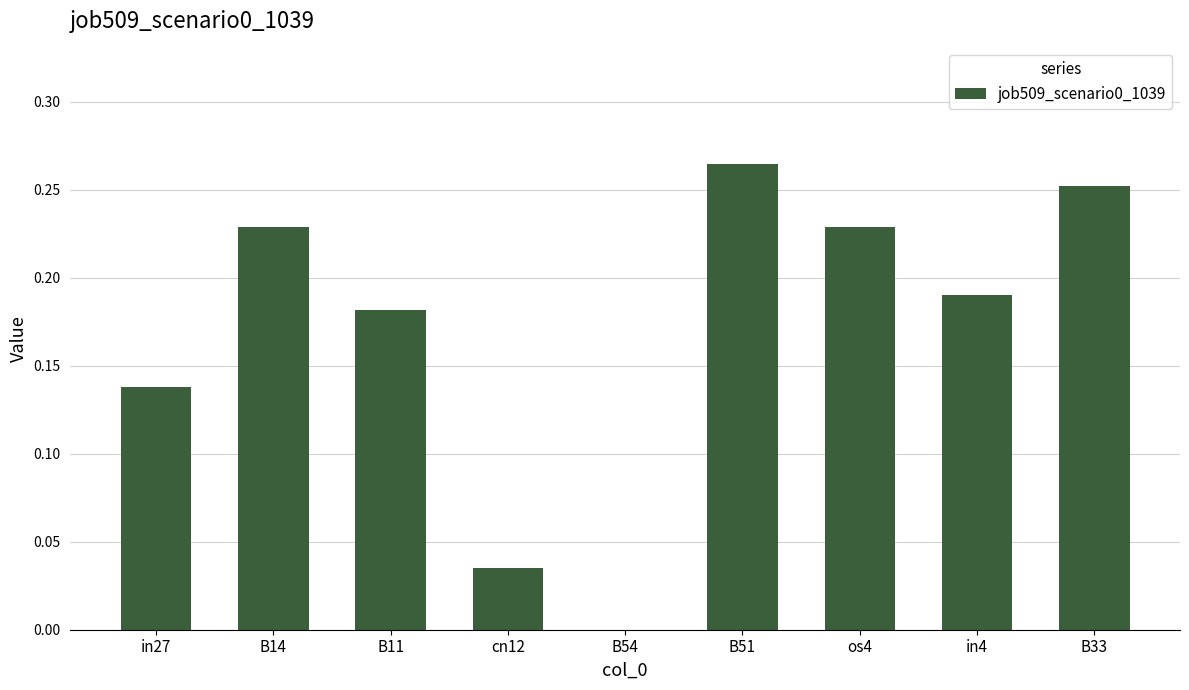

Between B51 and in27, which is larger?

B51